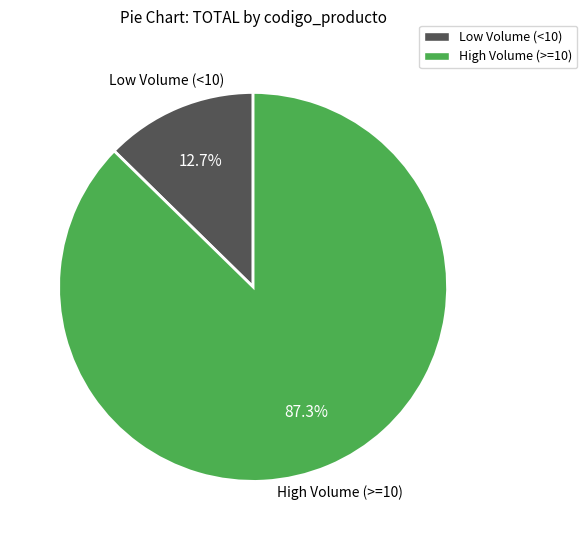

Is there a majority slice in this chart?

Yes